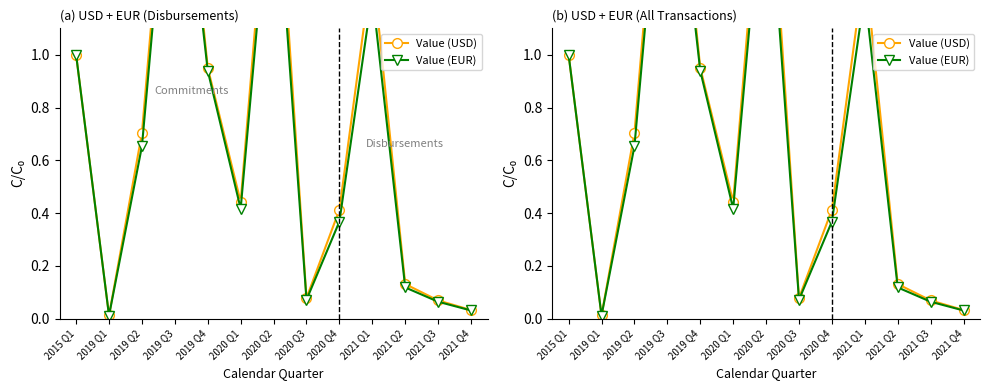

What is the total value across all series at 2015 Q1?

2.0